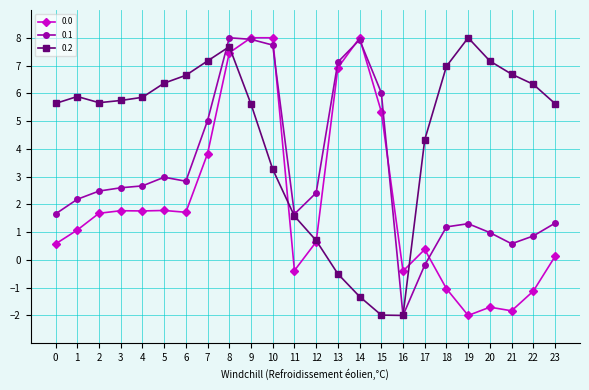

Between 15 and 19, which series saw the biggest shift?

0.2